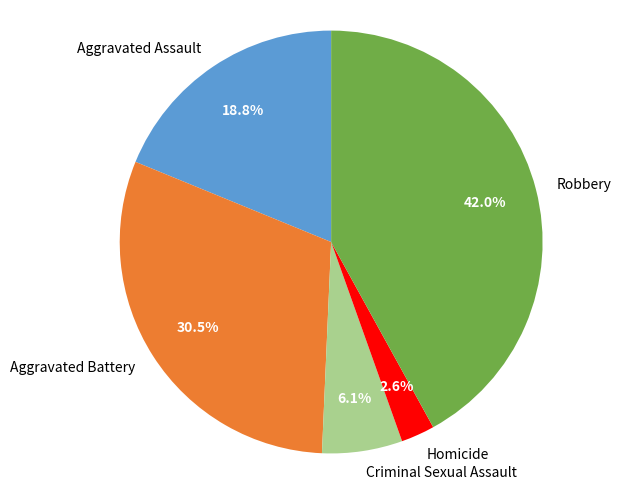

The Aggravated Assault slice represents 19% of the pie. True or false?

True